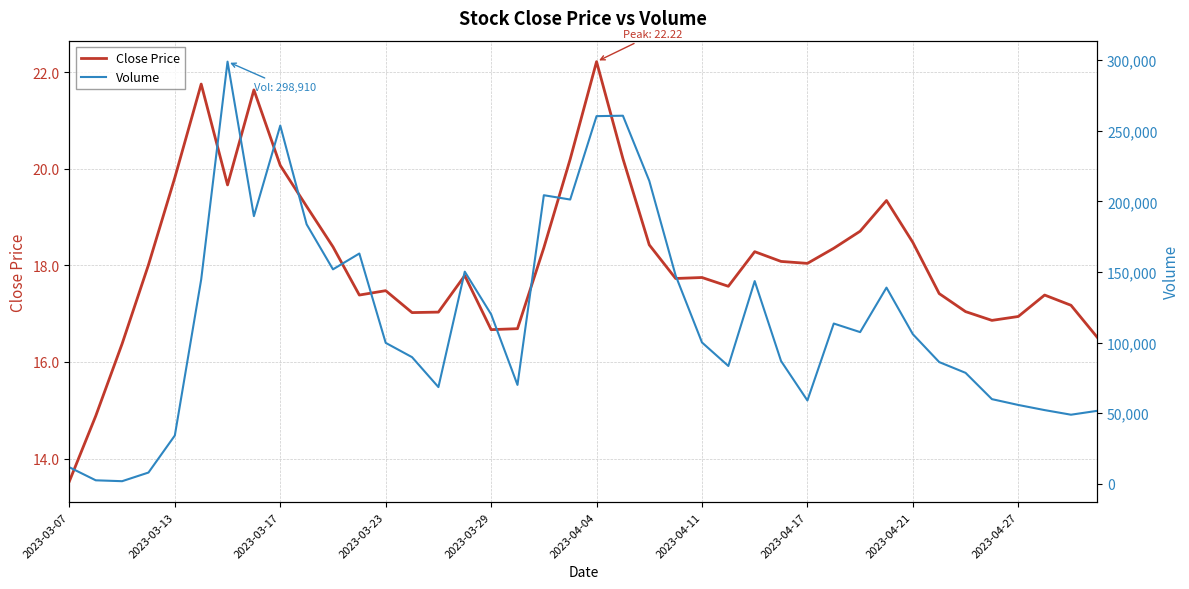

Which category has the lowest value in the Close Price series?

2023-03-07